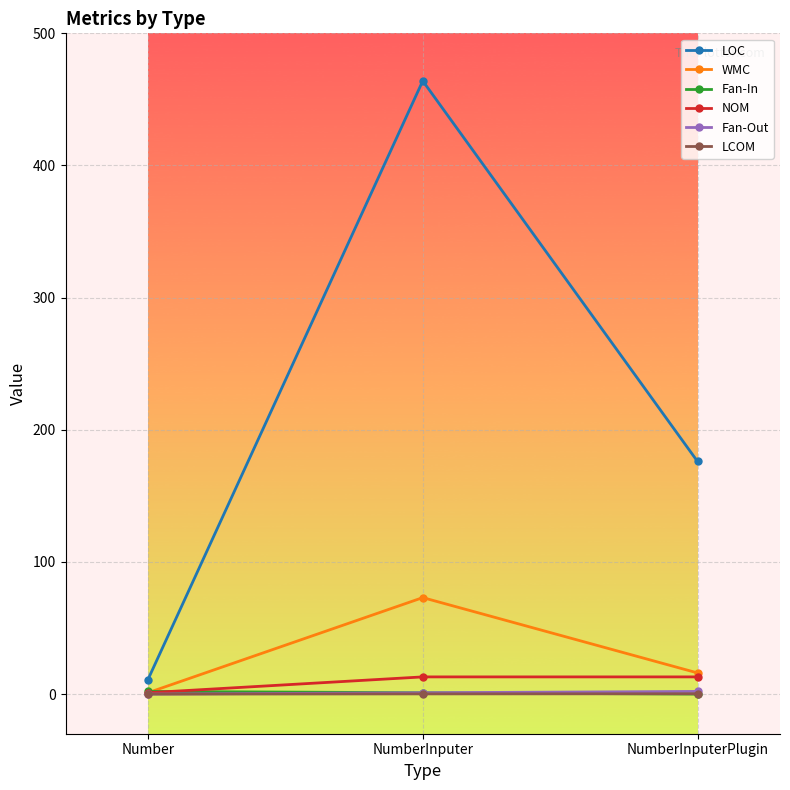

What is the approximate value of LOC at Number?

11.0